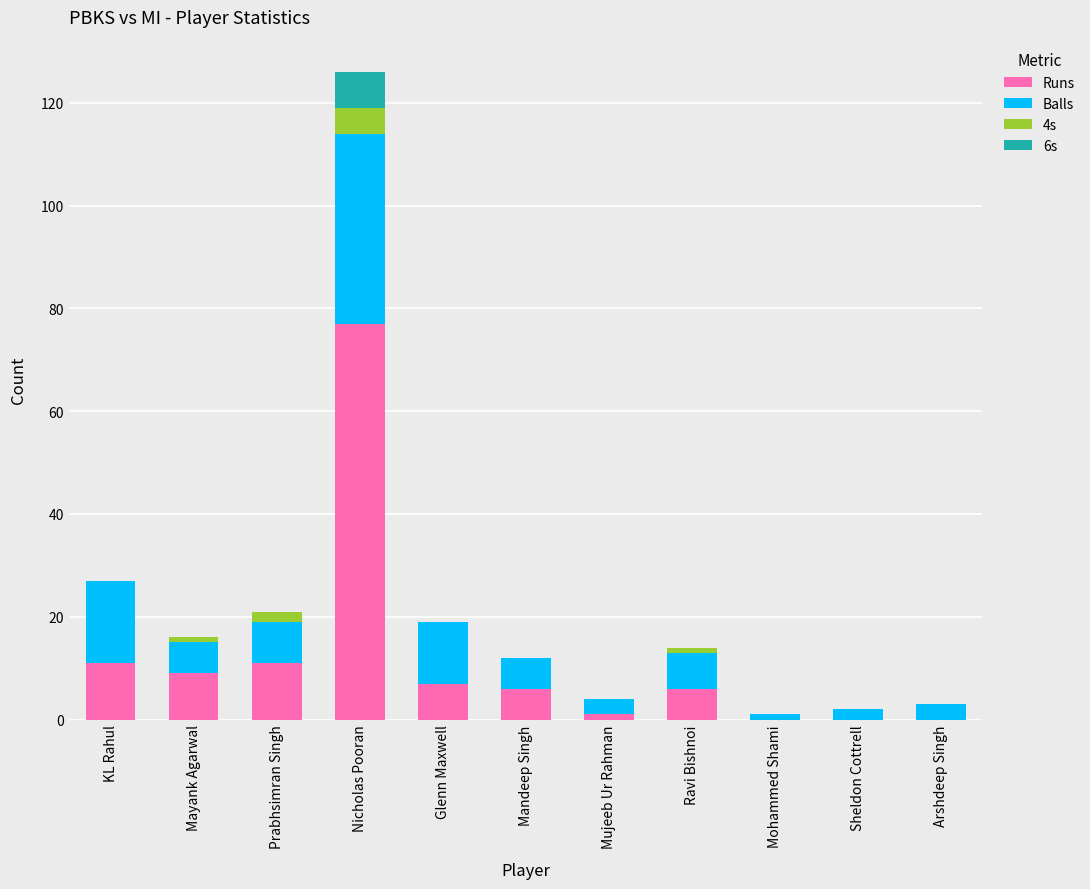

The value of Runs at Nicholas Pooran is 117. True or false?

False